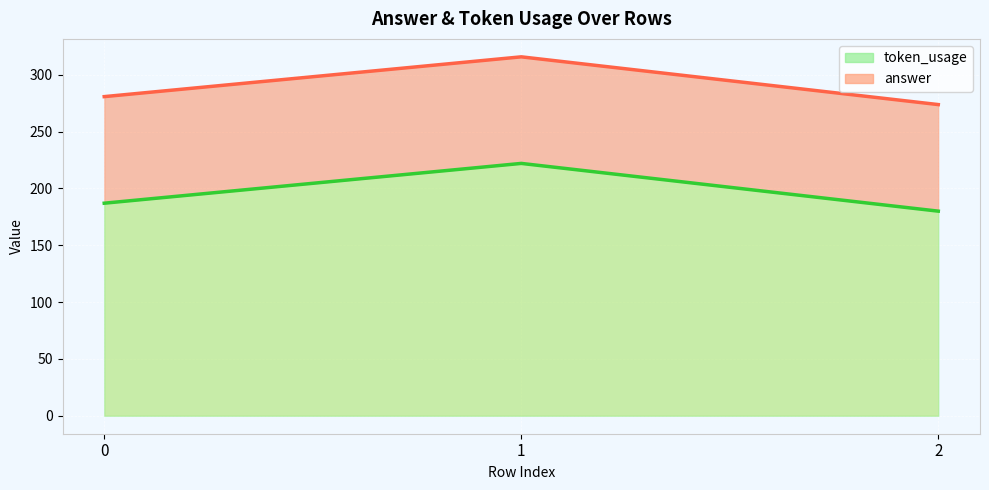

How many data points are less than 280?

1